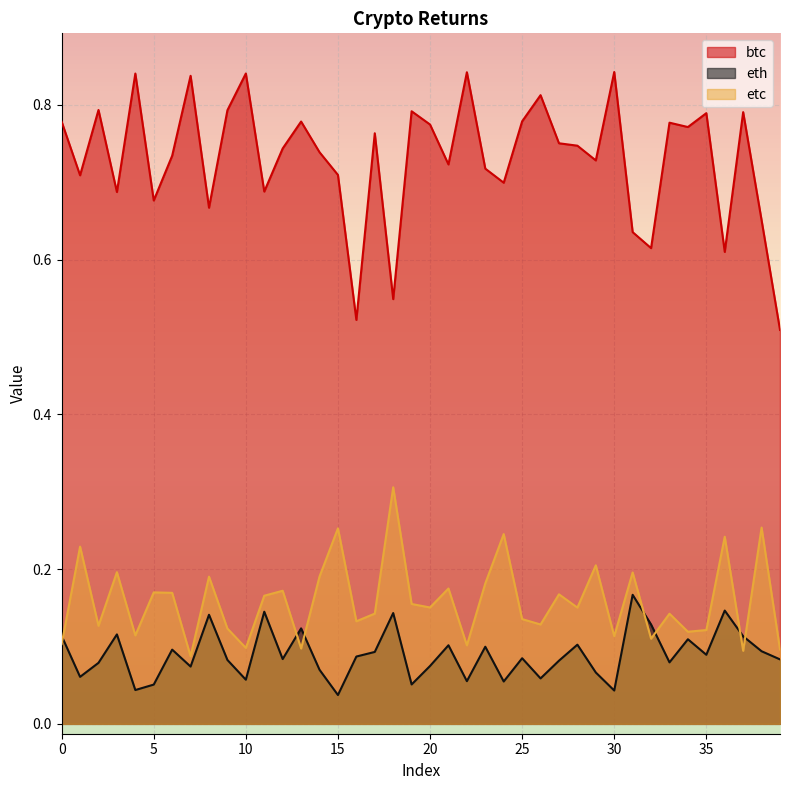

True or false: eth has a value of 0.1 at 5.

True